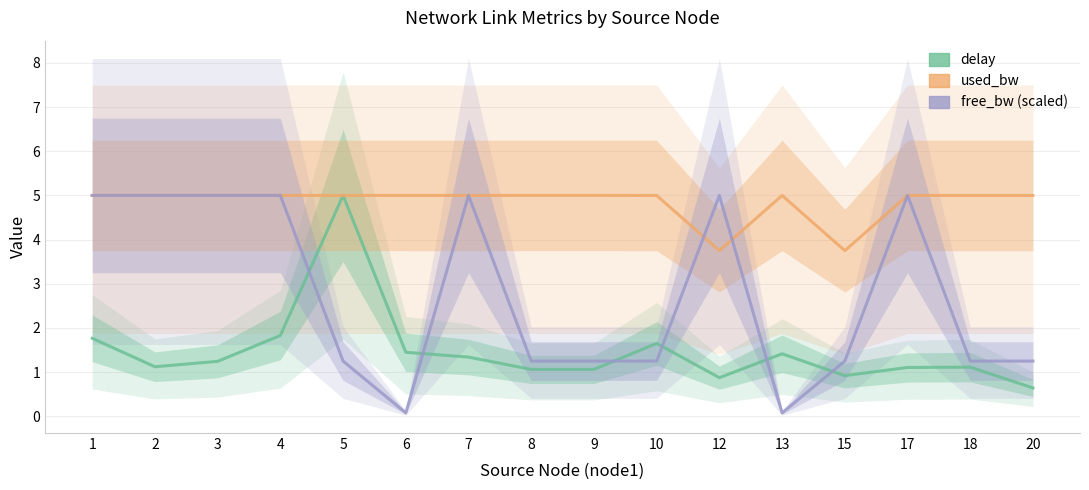

What is the greatest value displayed?

5.0